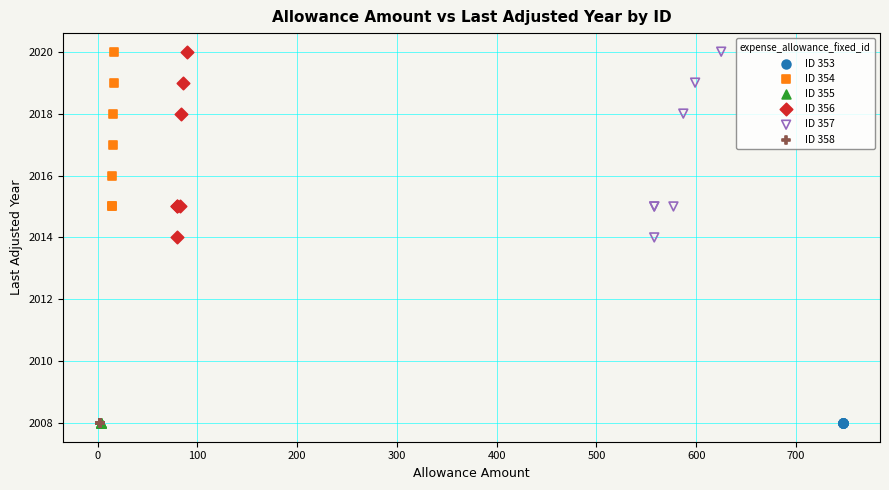

What are all the series names shown in the legend?

ID 353, ID 354, ID 355, ID 356, ID 357, ID 358